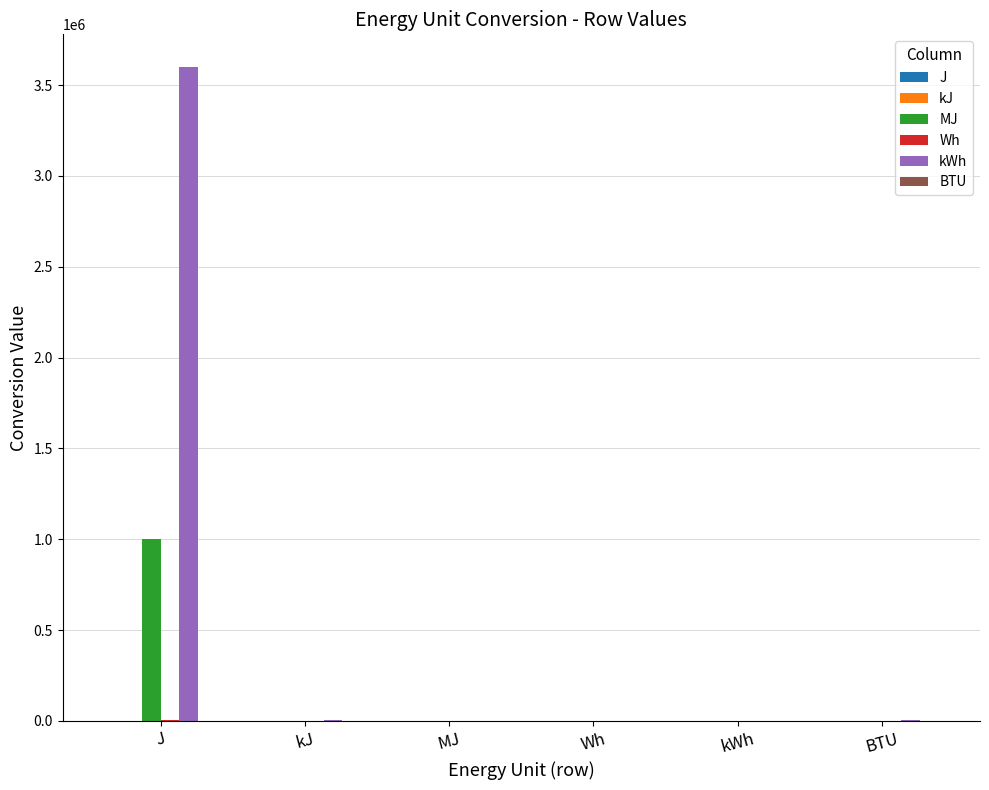

At which category is the sum across all series the highest?

J